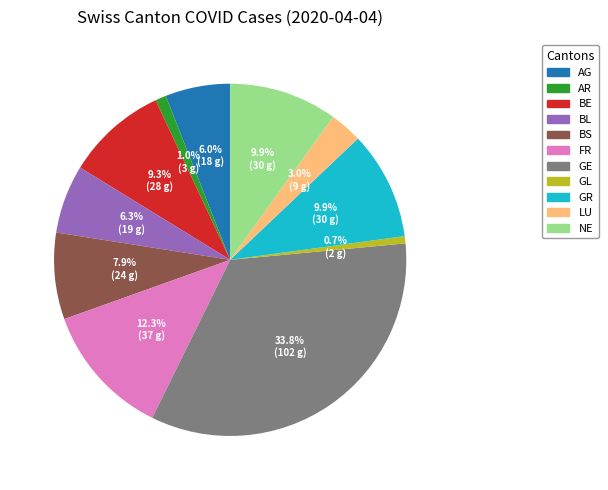

Is there a majority slice in this chart?

No